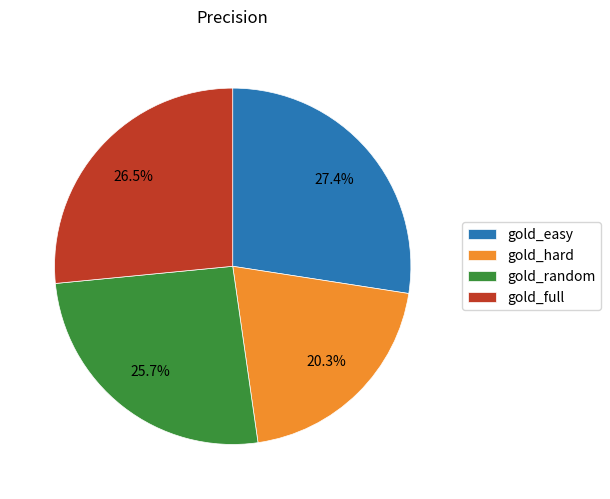

Does gold_random represent more than half of the total?

No